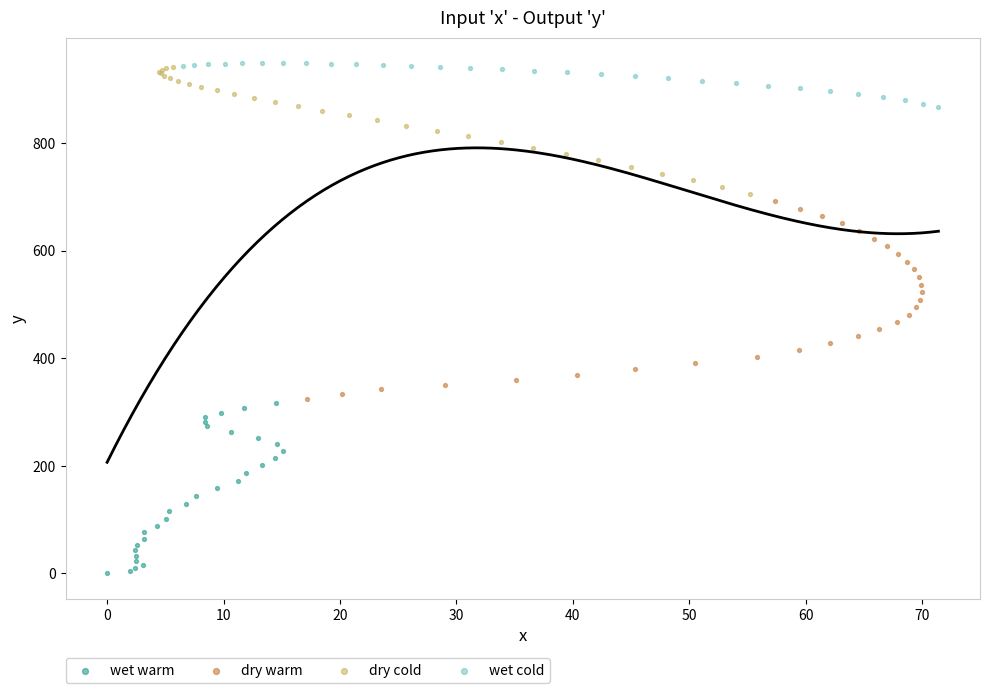

Which series has the largest Y range (max minus min)?

dry warm